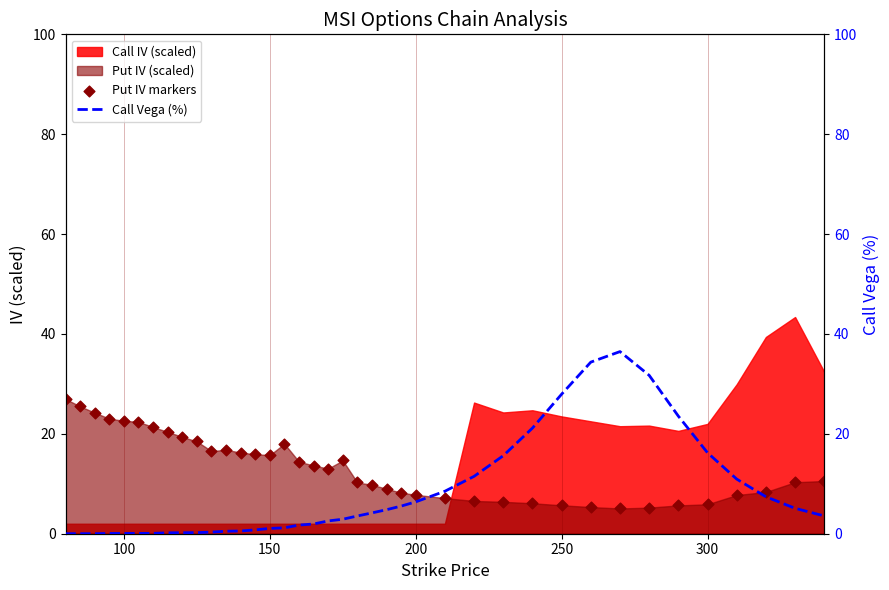

Is the value of Call Vega (%) at 18 greater than the value of Put IV markers at 200?

No